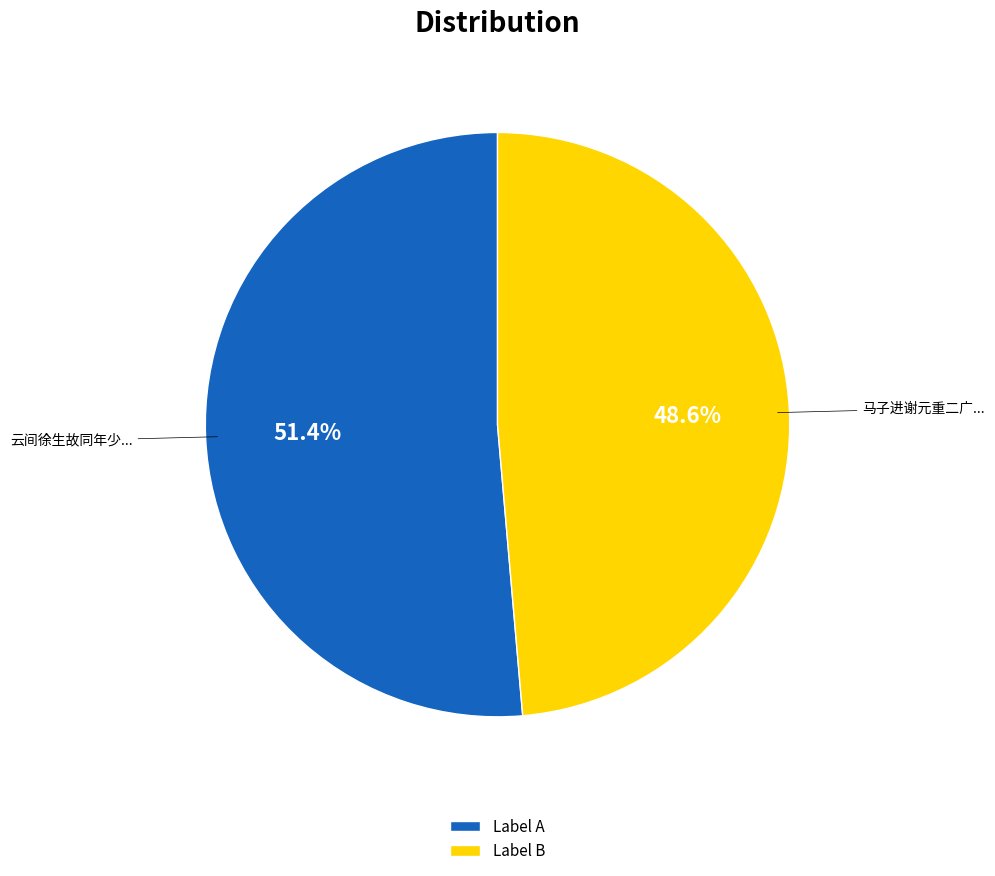

Combined, do Label A and Label B account for over 50%?

Yes